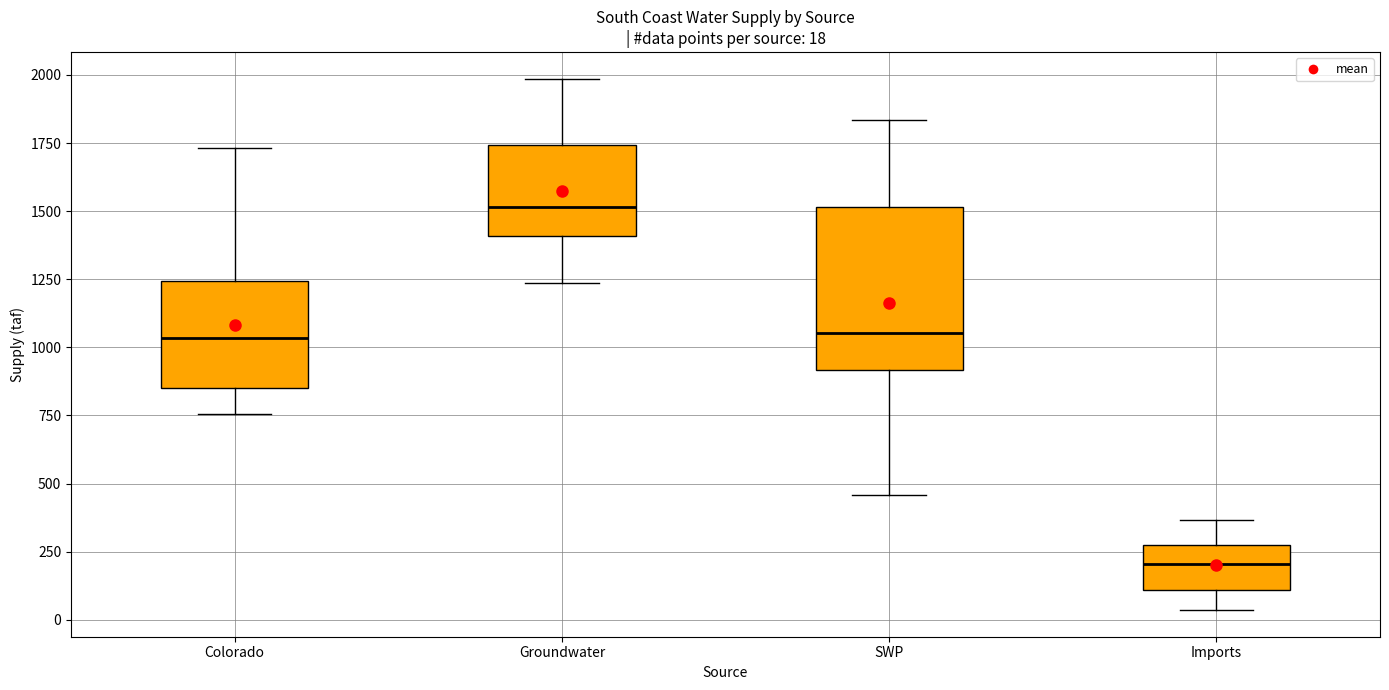

Comparing the boxes themselves (not the whiskers), which one is the tallest?

SWP